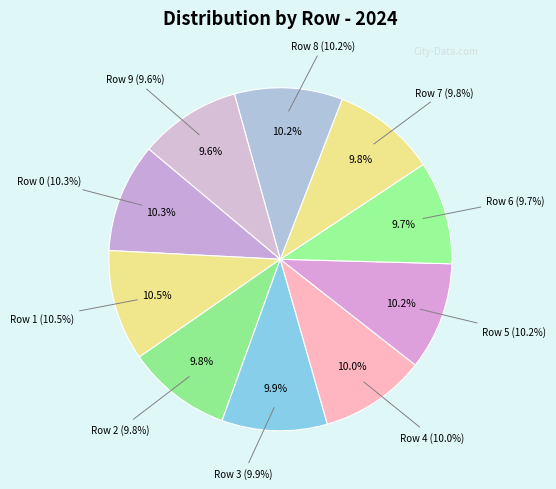

Between 6 and 2, which is larger?

2